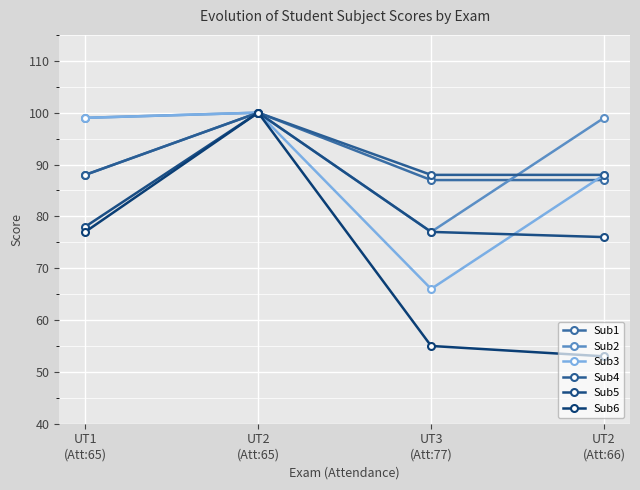

What position from the left is UT1
(Att:65)?

1